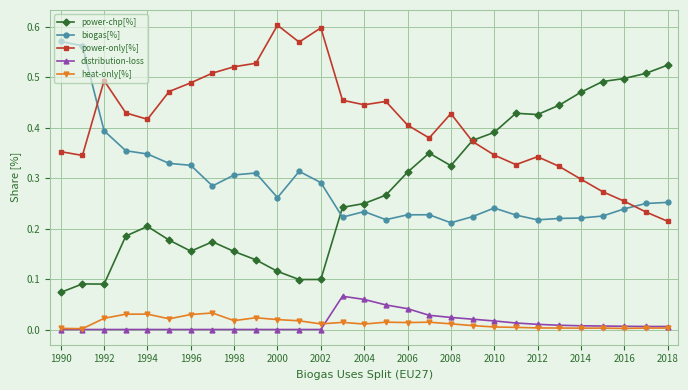

True or false: biogas[%] and distribution-loss cross at least once.

False